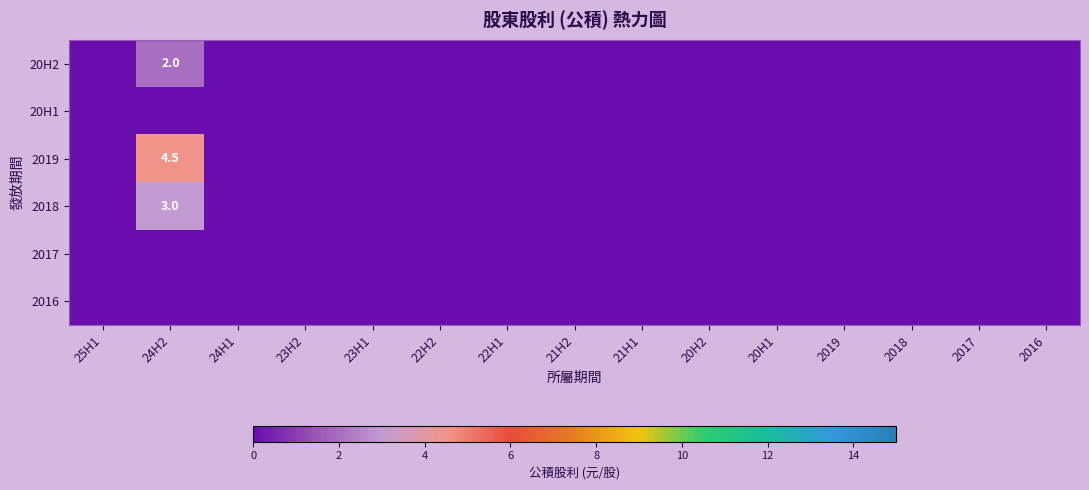

List the series in order of their peak value, lowest first.

20H1, 2017, 2016, 20H2, 2018, 2019